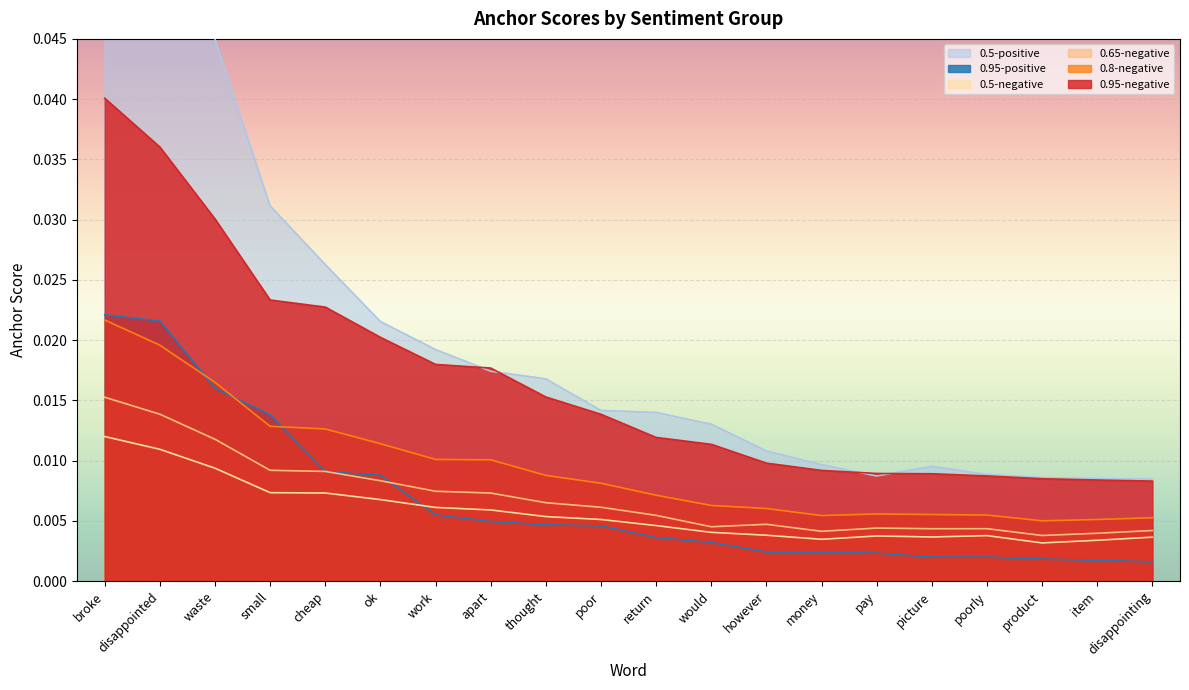

The value of 0.8-negative at money is 0.0. True or false?

False